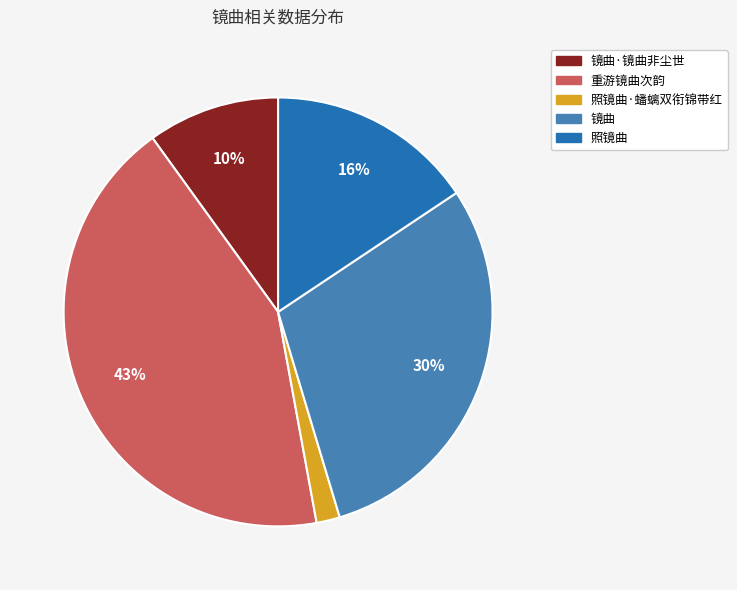

To the nearest percent, what is the difference between the largest and smallest slice percentages?

41%